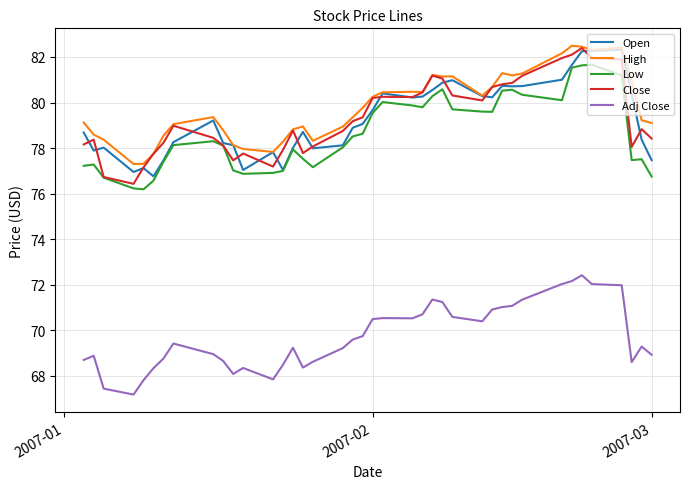

What are all the series names shown in the legend?

Open, High, Low, Close, Adj Close